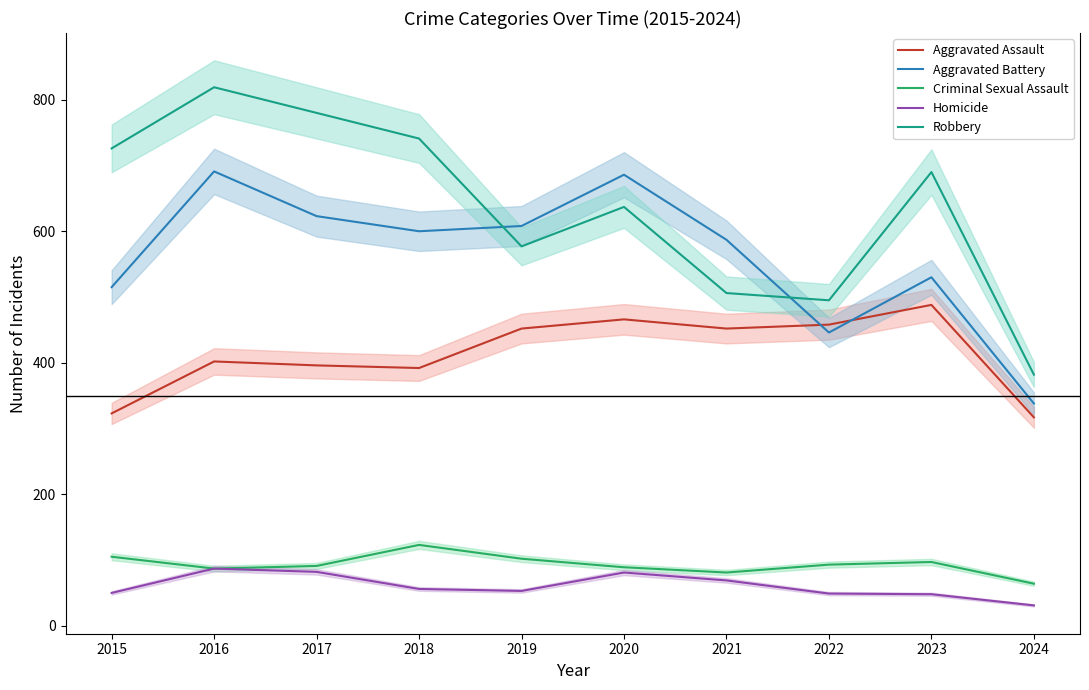

What is the value of the Aggravated Assault point at the 9th from the left?

488